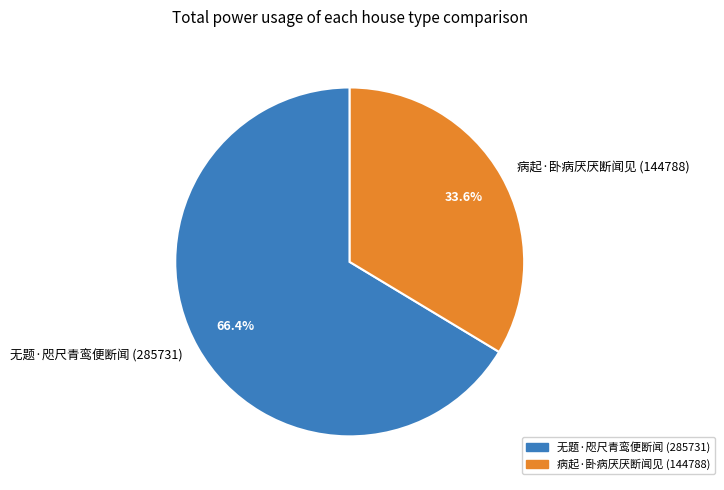

To the nearest percent, what portion does 无题·咫尺青鸾便断闻 represent?

66%